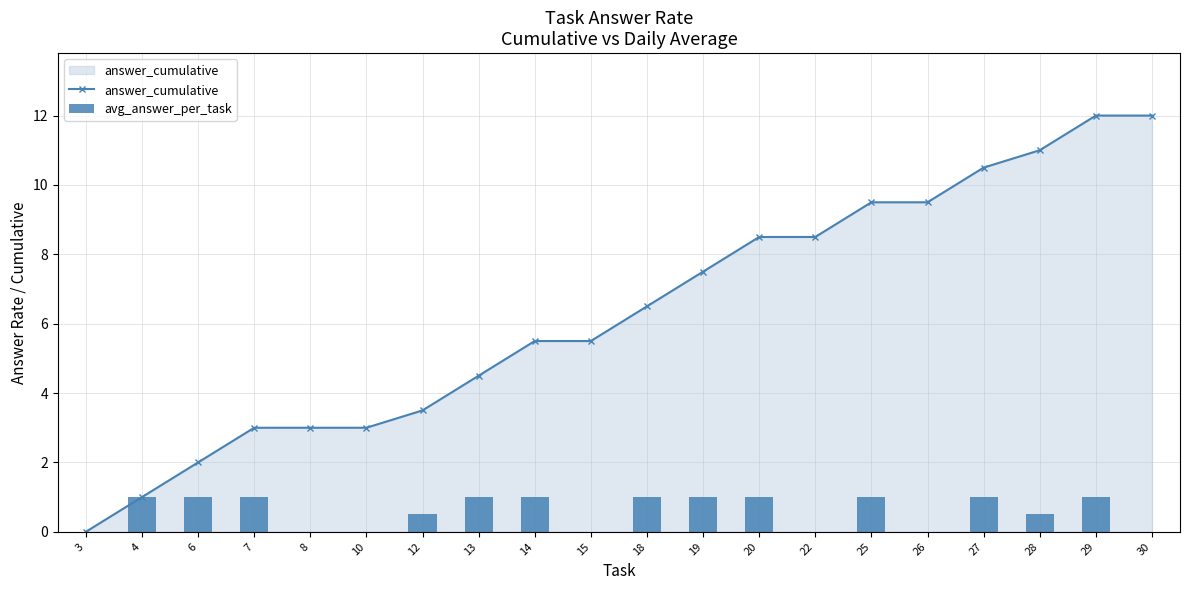

What is the value of the answer_cumulative bar at the 18th from the left?

11.0